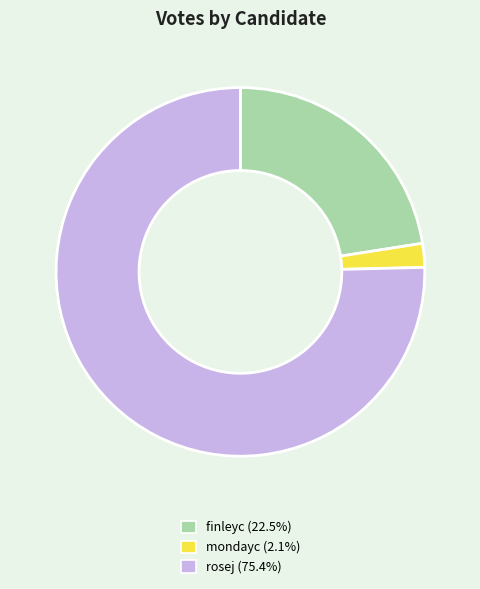

True or false: finleyc accounts for 23% of the total.

True